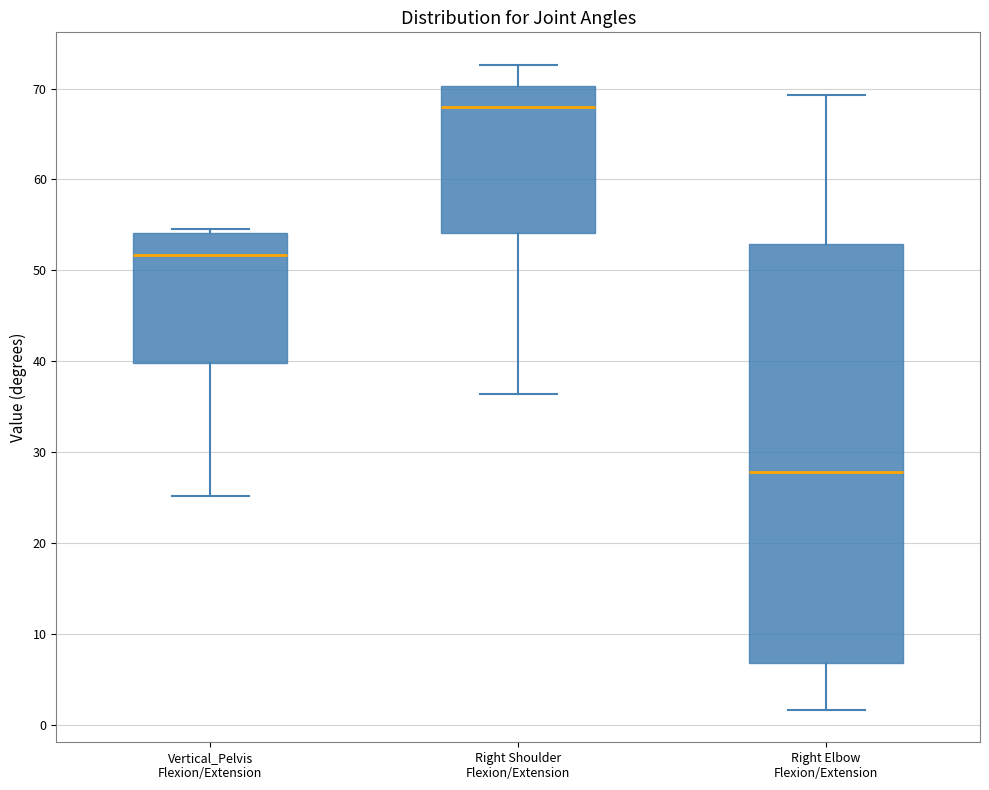

Reading left to right, read every box against the y-axis: the position of its median line, the range the box covers, and the ends of its whiskers. The values are not printed on the chart, so give them approximately, as read against the axis.

Vertical_Pelvis Flexion/Extension: median 52, box 40 to 54, whiskers 25 to 55
Right Shoulder Flexion/Extension: median 68, box 54 to 70, whiskers 36 to 73
Right Elbow Flexion/Extension: median 28, box 7 to 53, whiskers 2 to 69